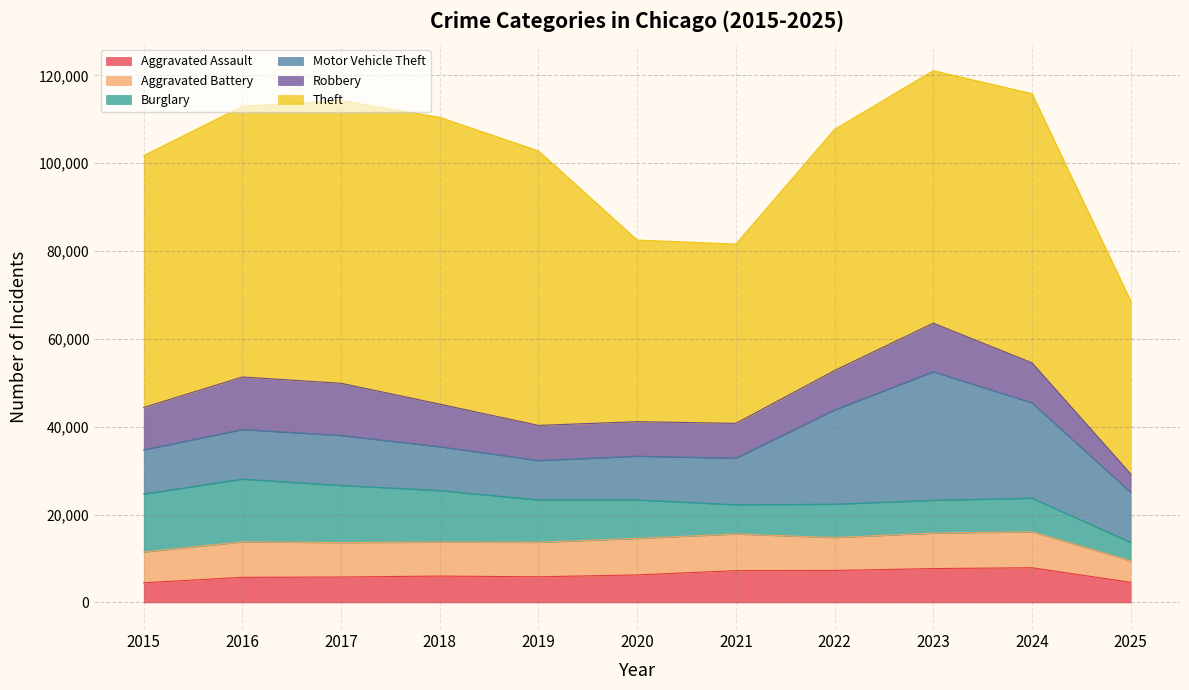

Between 2018 and 2019, which series saw the biggest shift?

Theft